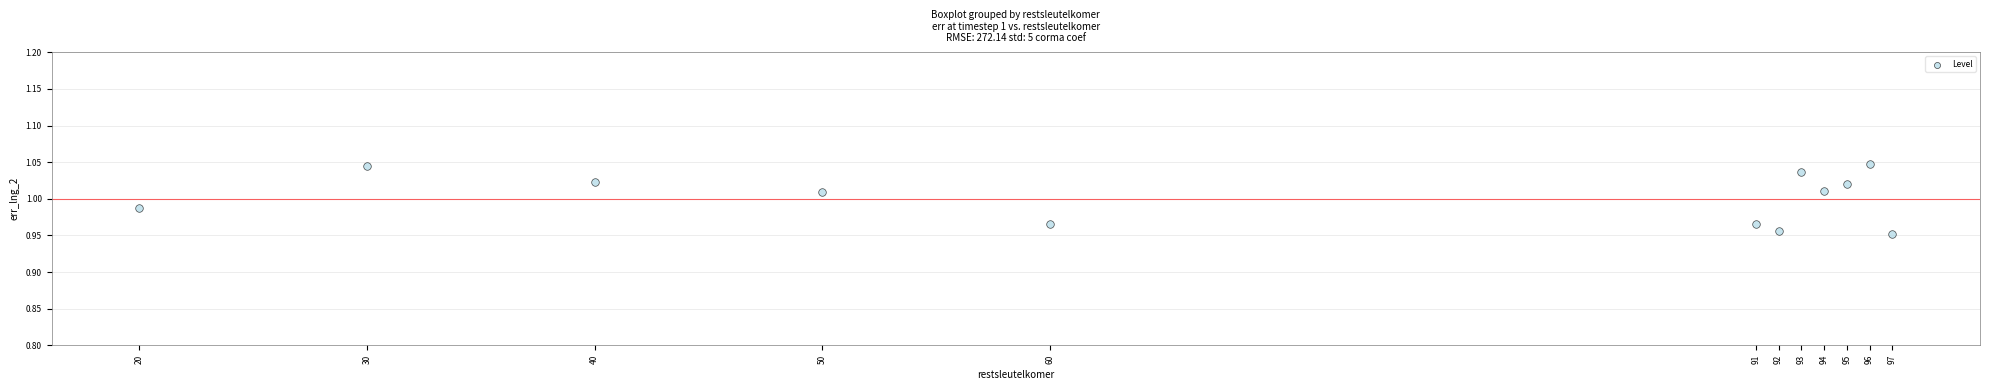

What is the average X value?

71.5